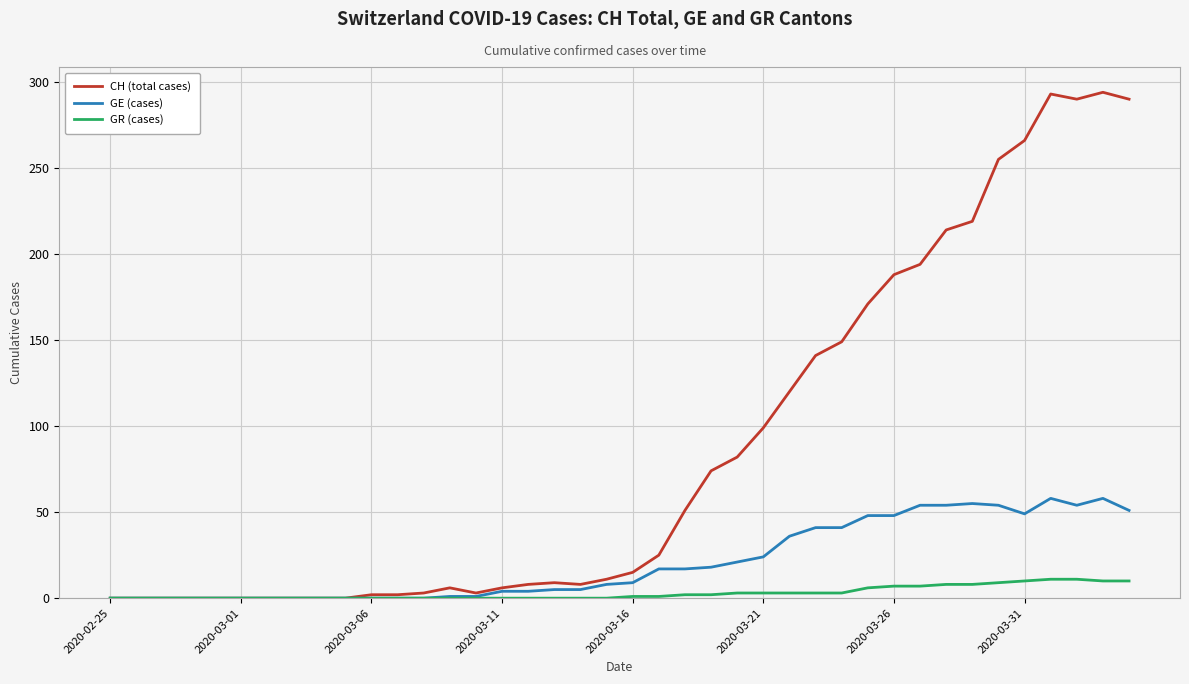

What is the maximum value shown in the chart?

294